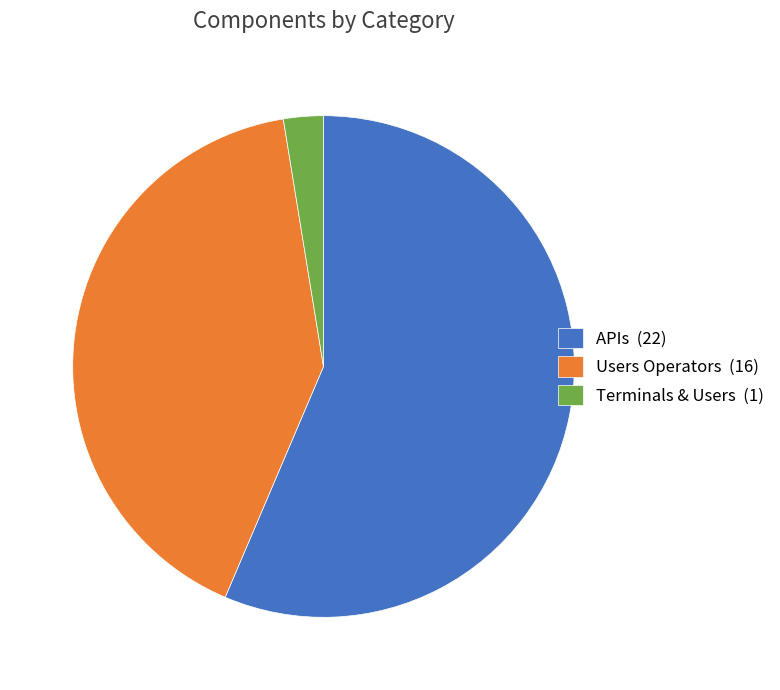

Count the number of slices in the pie.

3